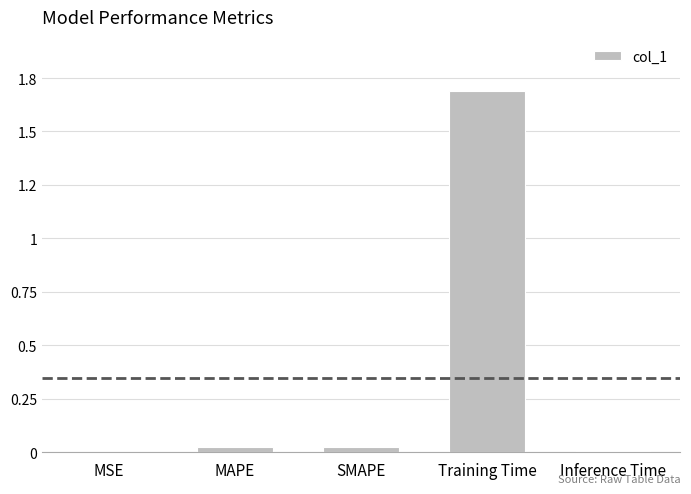

Where is the data nearest to the value 0?

MSE